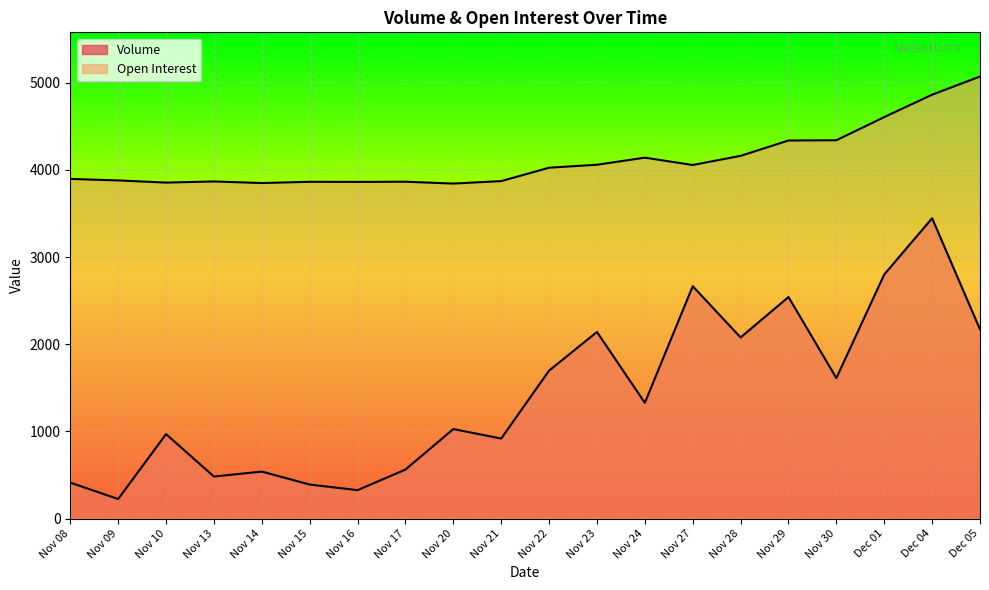

Where is Open Interest nearest to the value 4458?

Nov 30